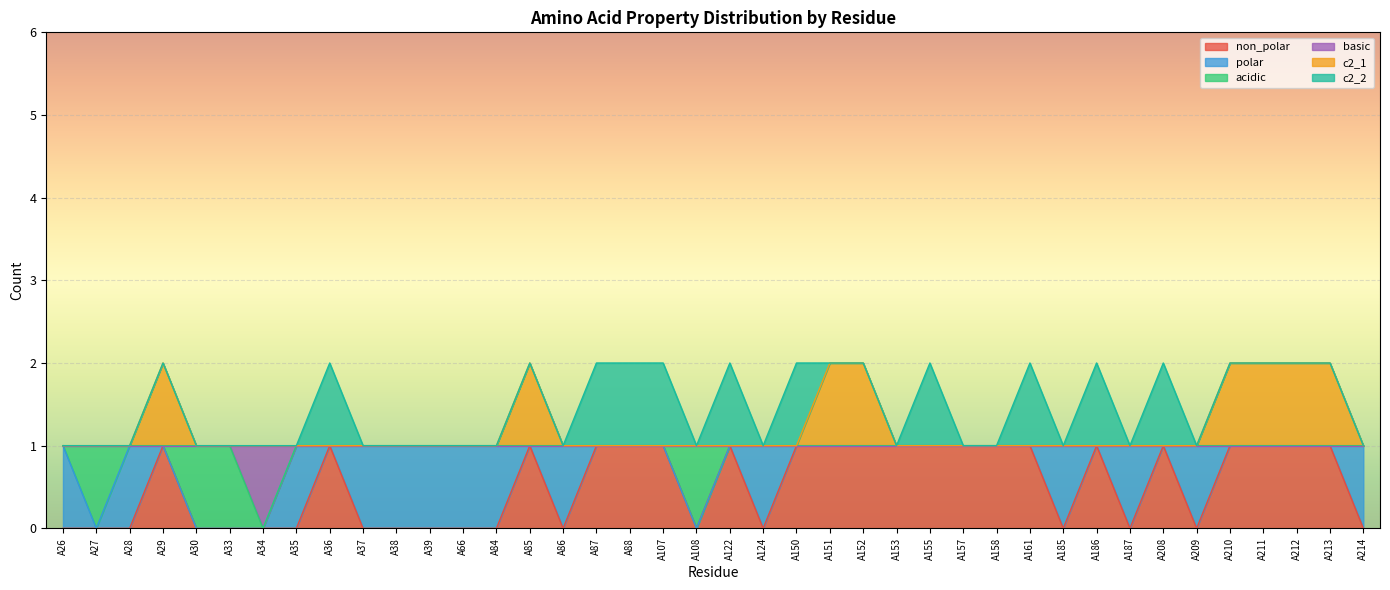

True or false: c2_1 and basic intersect in this chart.

False